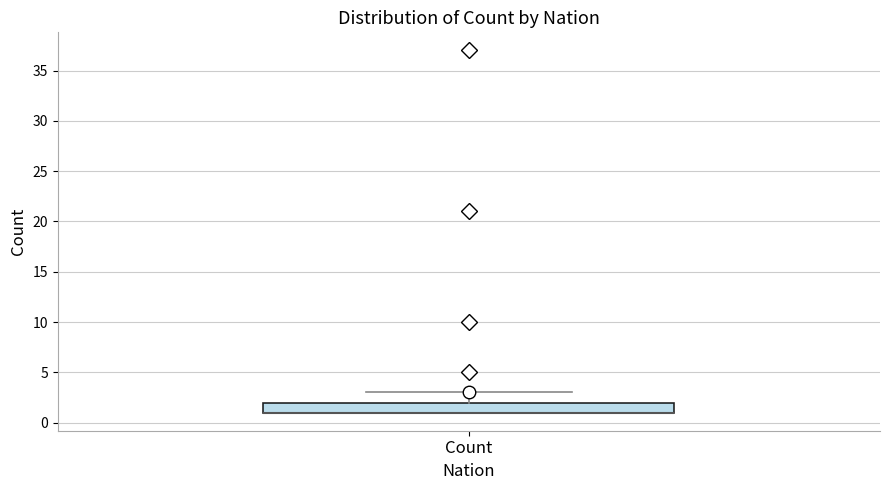

Where is the upper edge of the box for Count on the y-axis? The values are not printed on the chart, so give them approximately, as read against the axis.

2